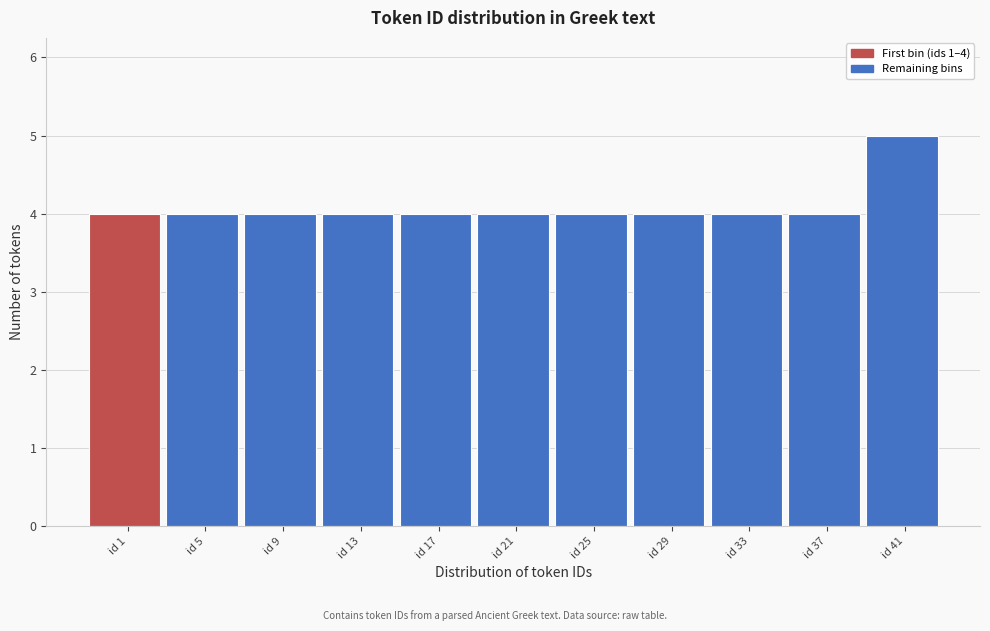

Reading left to right, extract all data points from this chart.

id 1=4	id 5=4	id 9=4	id 13=4	id 17=4	id 21=4	id 25=4	id 29=4	id 33=4	id 37=4	id 41=5